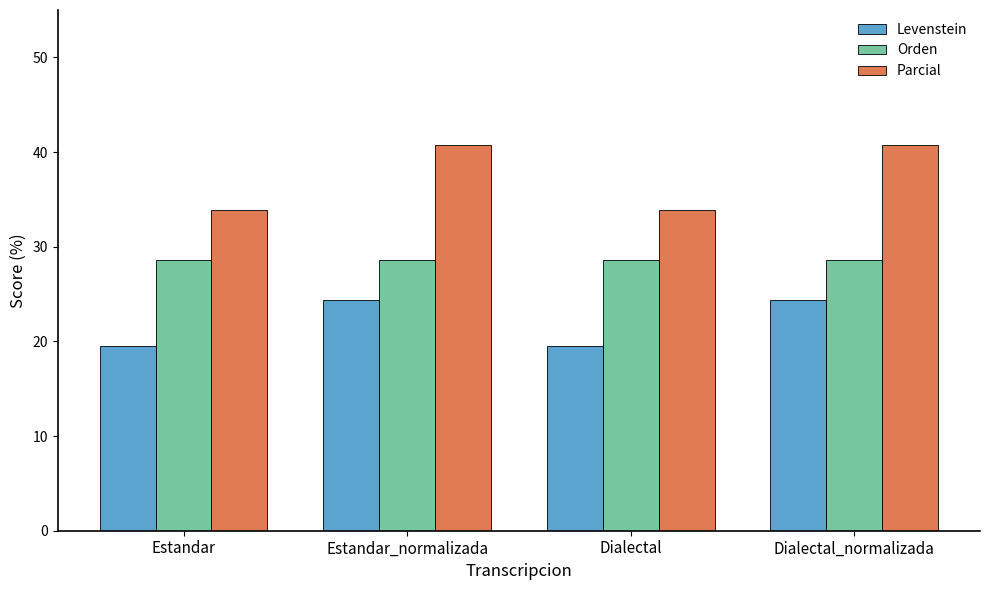

What is the label of the 3rd bar from the right?

Estandar_normalizada